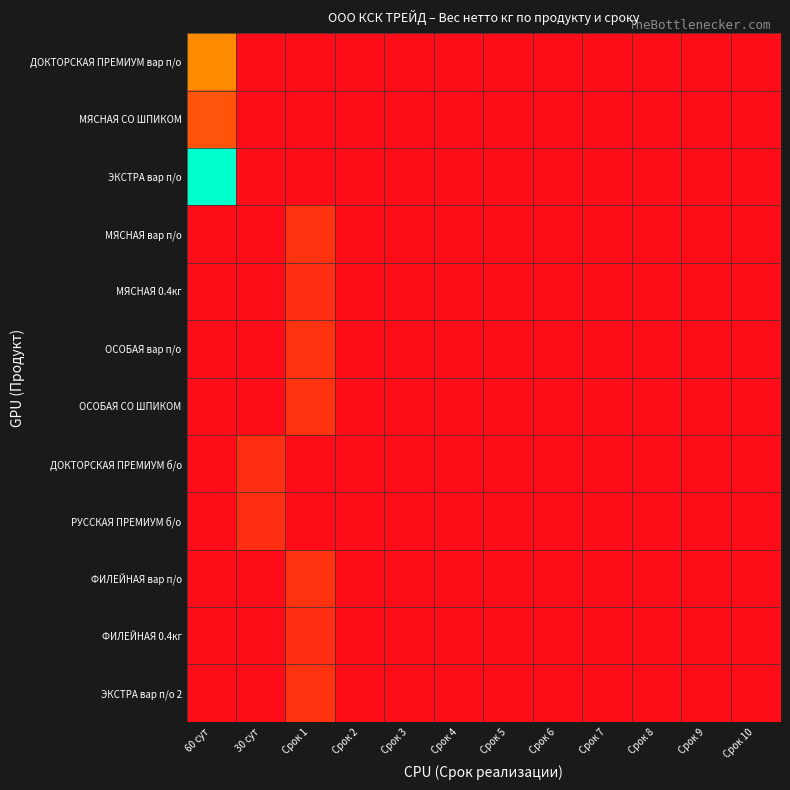

How many categories are shown in the chart?

12